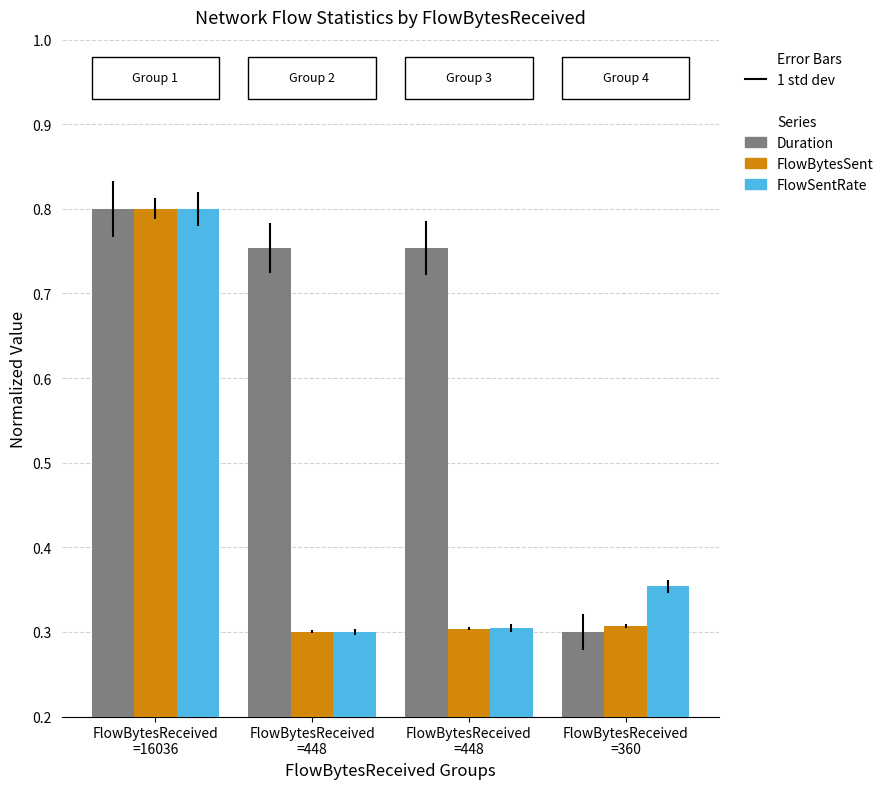

Does the chart contain any negative values?

No